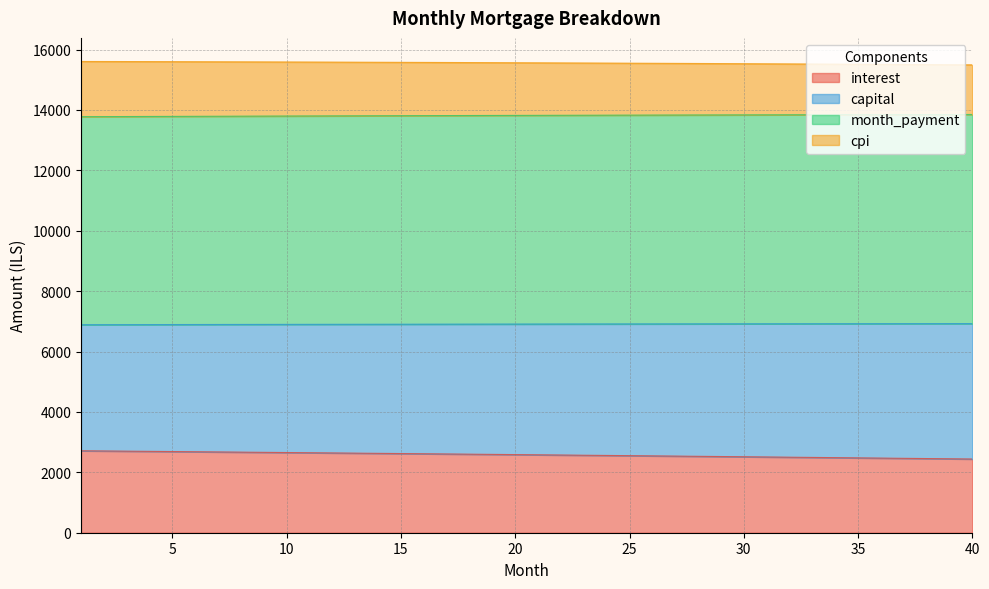

True or false: cpi and interest cross at least once.

False